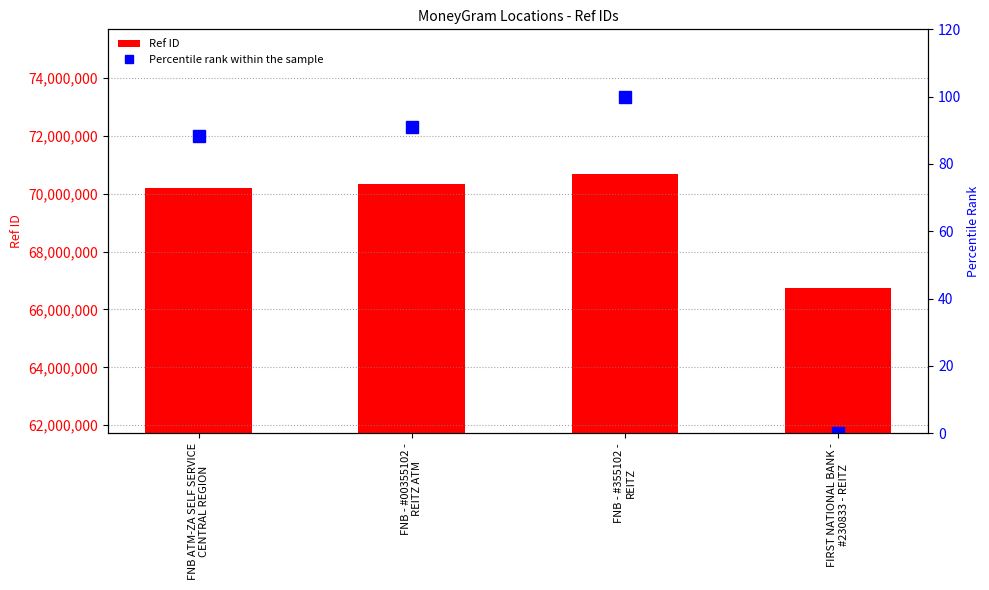

What are all the series names shown in the legend?

Ref ID, Percentile rank within the sample